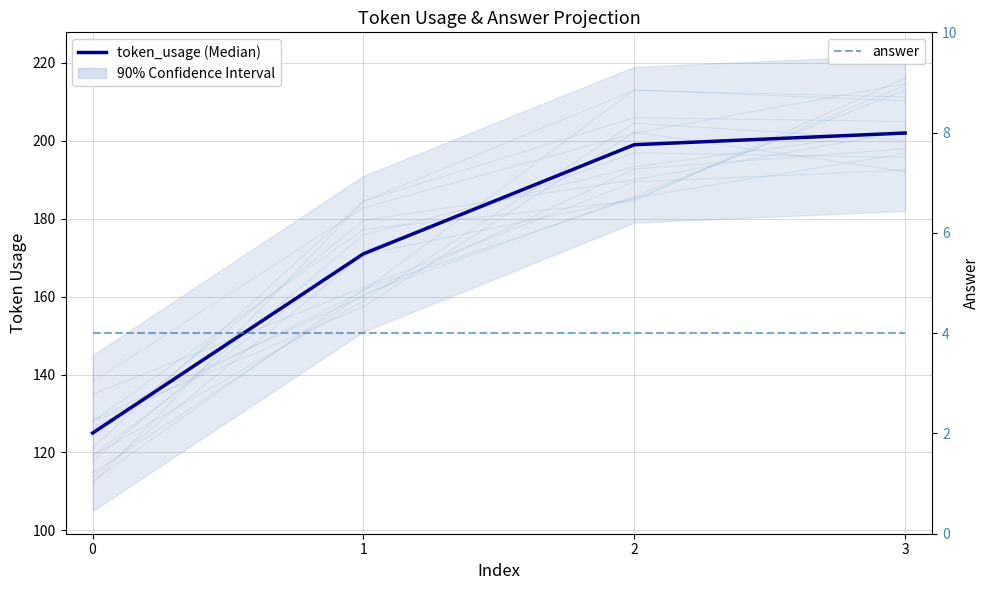

Between 3 and 1, which is larger?

3